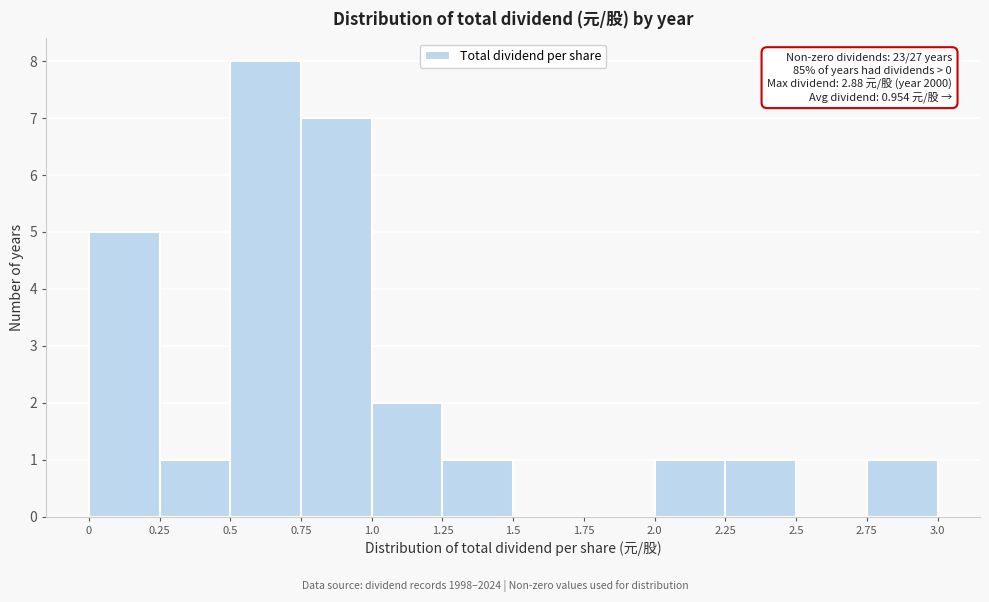

Over which range of the x-axis is the bar tallest?

0.5 to 0.75